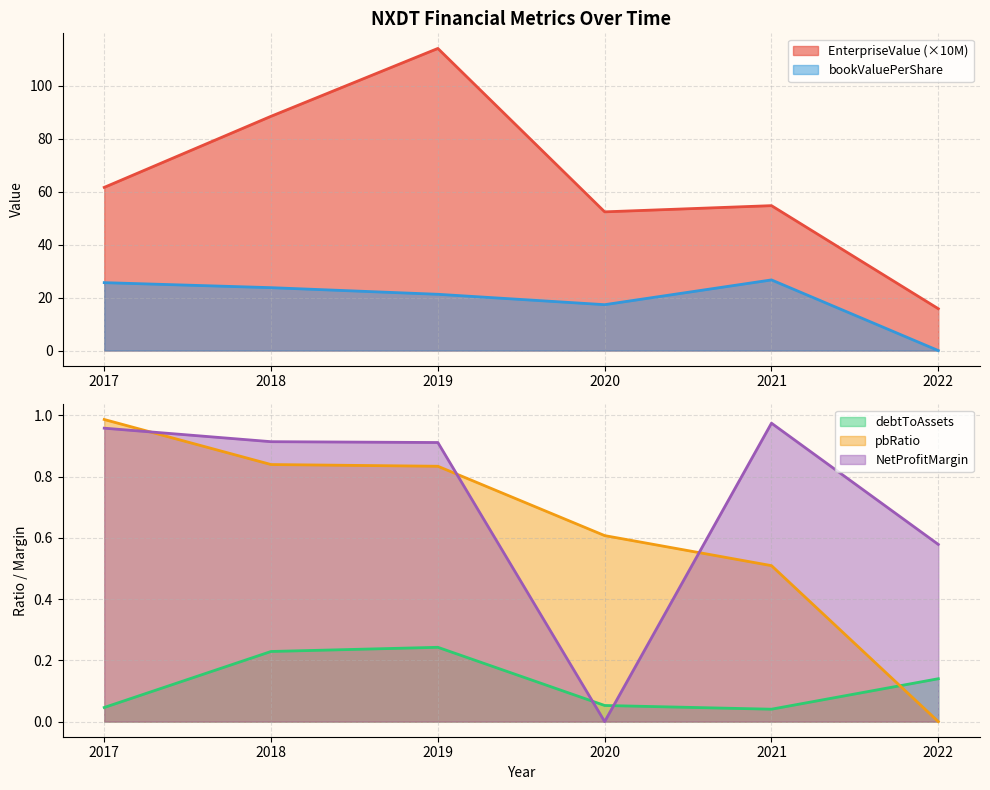

What value does the NetProfitMargin series have at 2022?

0.6